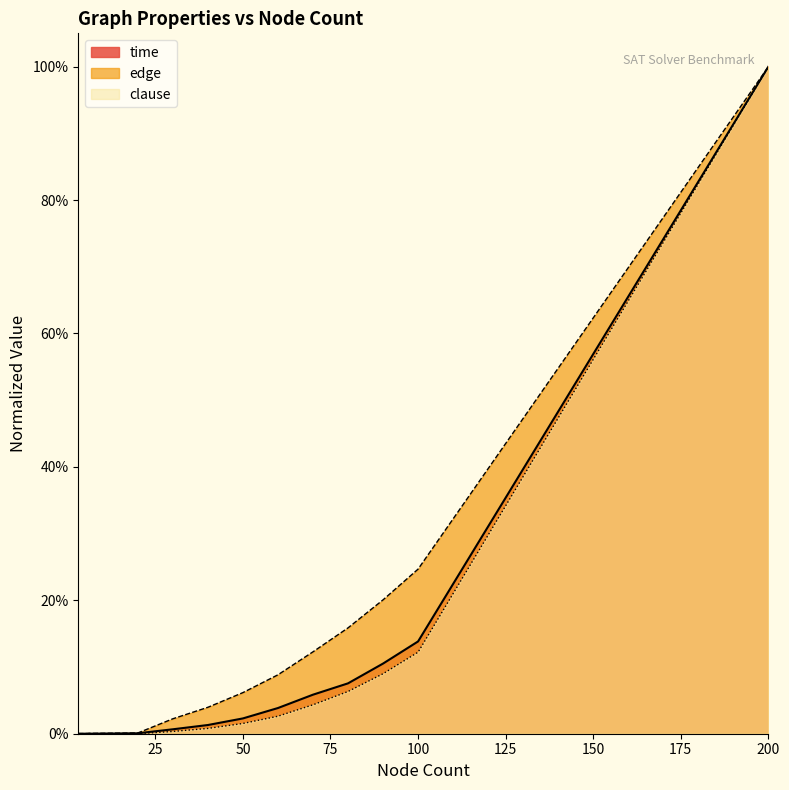

What is the sum of all clause values?

1.4